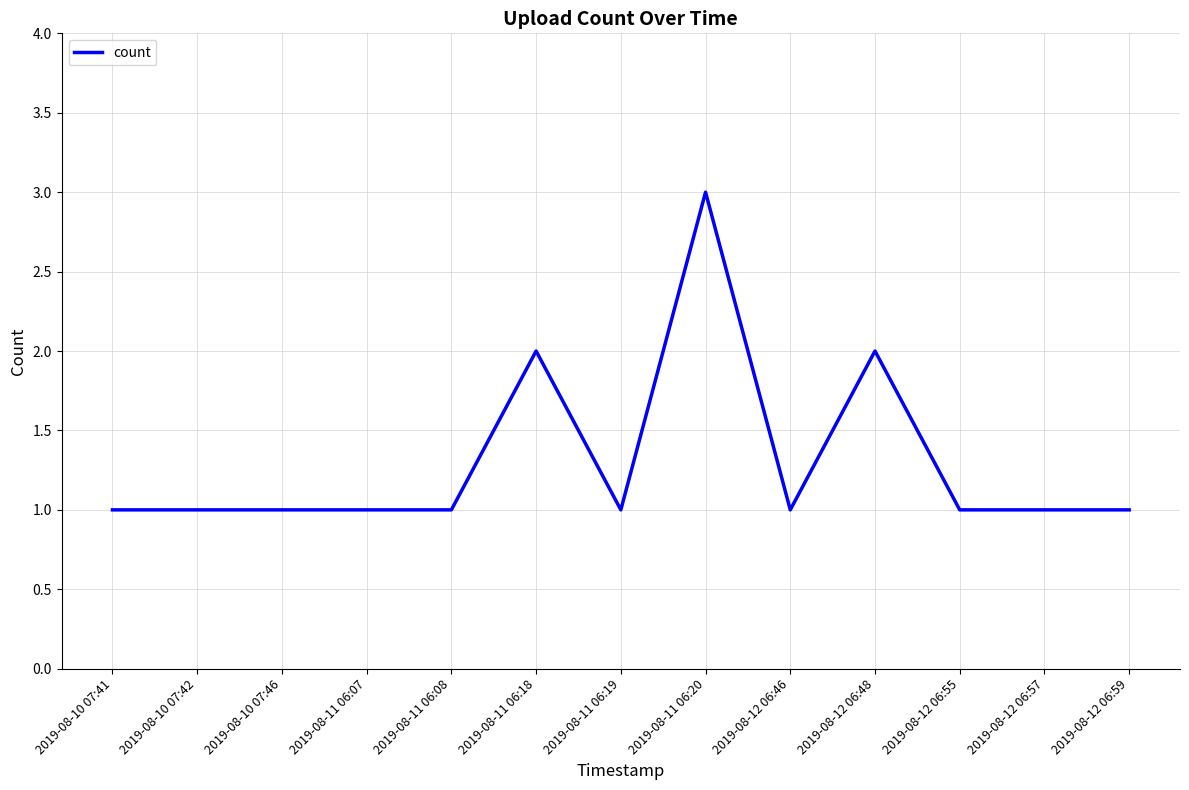

What is the greatest value displayed?

3